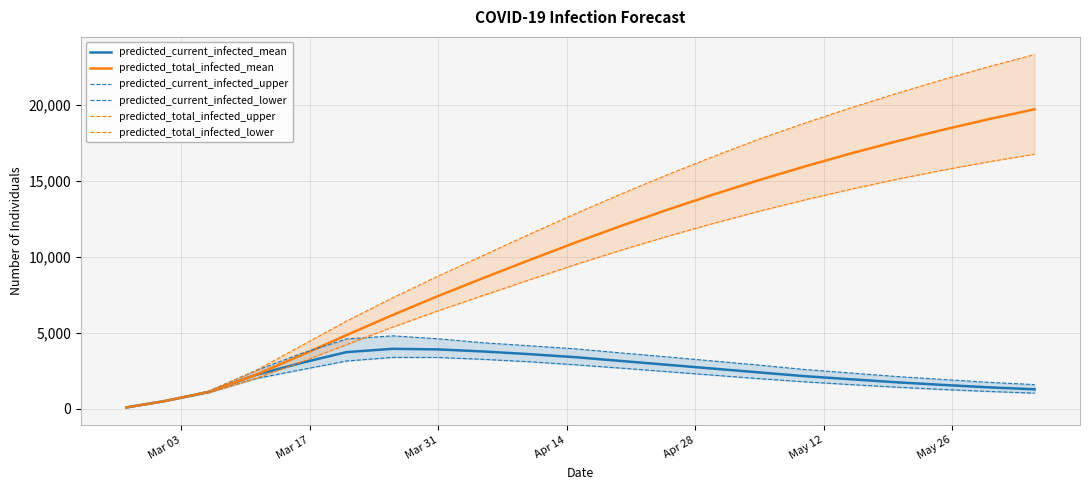

Reading right to left, what are all the values shown in this chart?

predicted_current_infected_mean: 1290	1420	1580	1750	1950	2150	2400	2650	2900	3150	3400	3600	3775	3913	3953	3736	3016	2214	1118	498	100
predicted_total_infected_mean: 19700	19050	18350	17600	16800	15950	15050	14100	13100	12050	10950	9800	8629	7428	6167	4854	3514	2214	1118	498	100
predicted_current_infected_upper: 1600	1750	1940	2130	2360	2590	2880	3150	3420	3680	3950	4150	4345	4612	4806	4602	3627	2493	1172	500	100
predicted_current_infected_lower: 1040	1150	1280	1430	1600	1780	1990	2220	2450	2680	2900	3100	3259	3385	3389	3152	2571	1980	1074	500	100
predicted_total_infected_upper: 23300	22500	21650	20750	19800	18800	17750	16600	15400	14150	12850	11500	10118	8739	7298	5774	4127	2493	1172	500	100
predicted_total_infected_lower: 16750	16250	15700	15100	14450	13750	13000	12200	11350	10450	9500	8500	7485	6456	5369	4226	3071	1980	1074	500	100